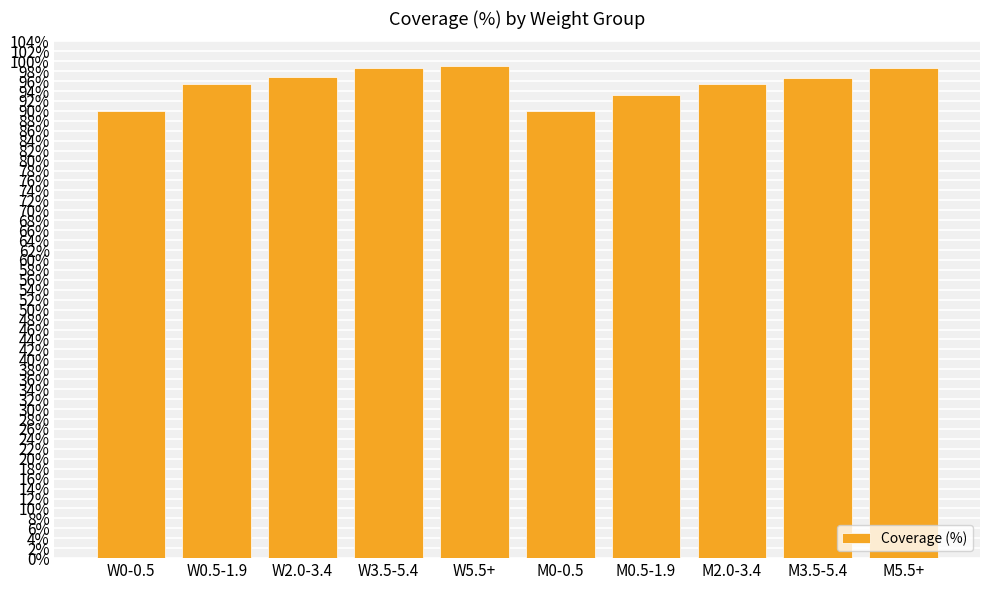

Are the bars horizontal?

No